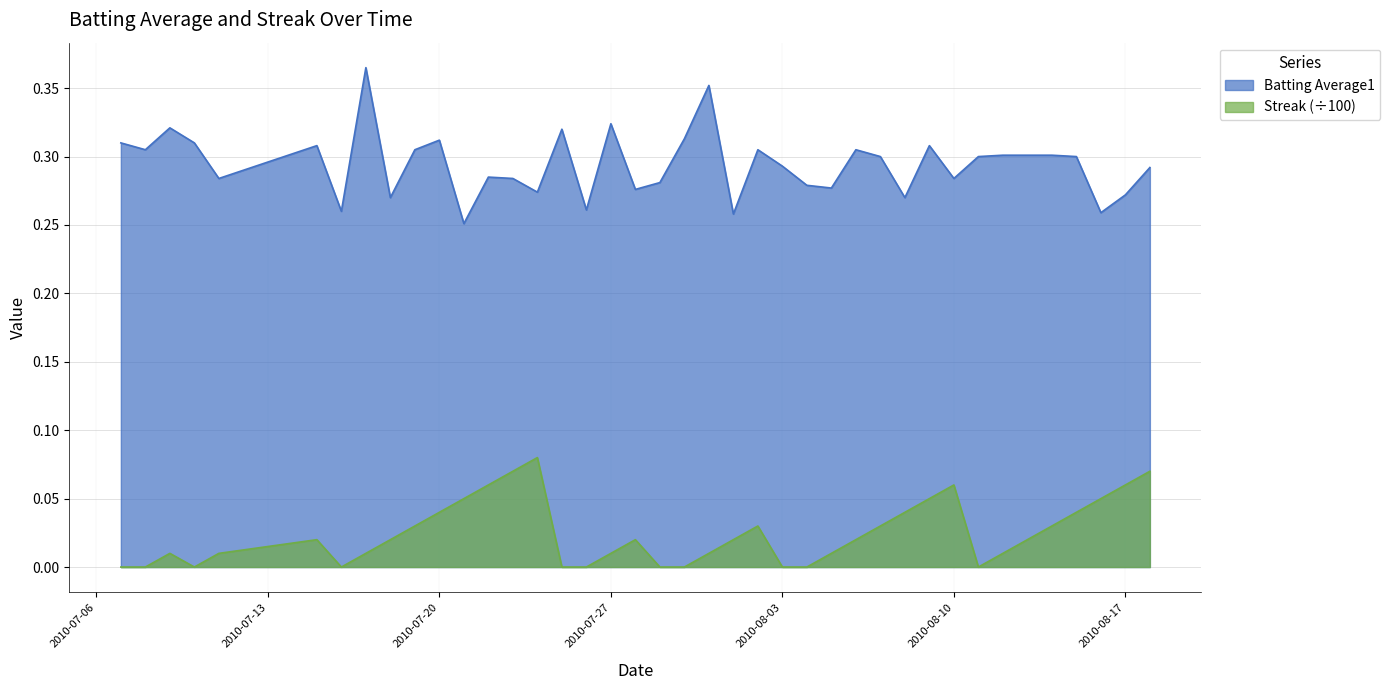

What is the total value across all series at 2010-08-13?

0.3